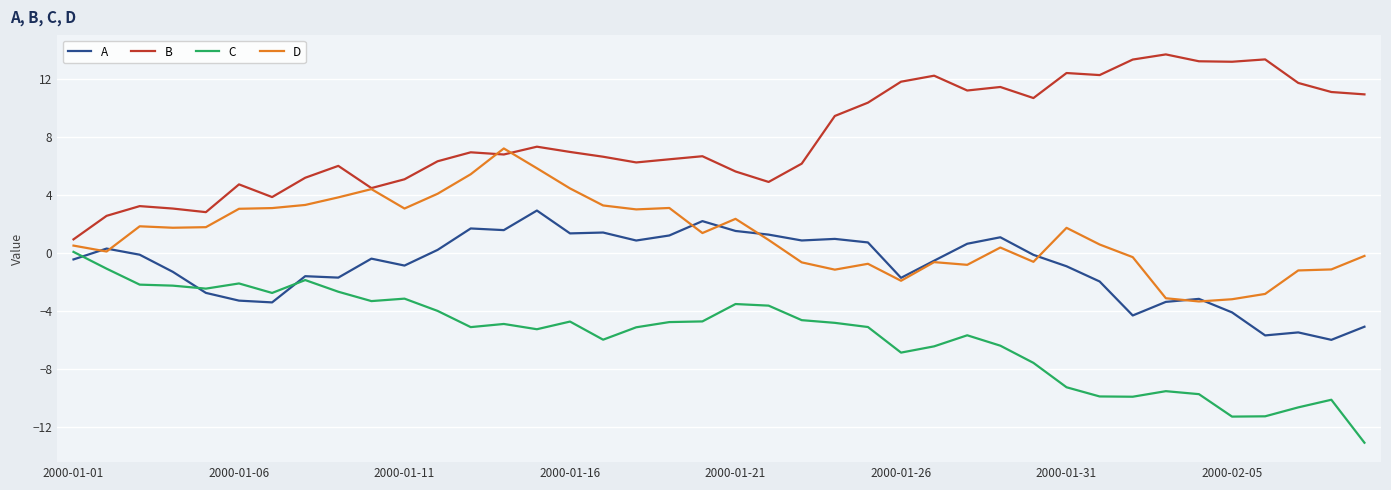

How many categories are shown in the chart?

40